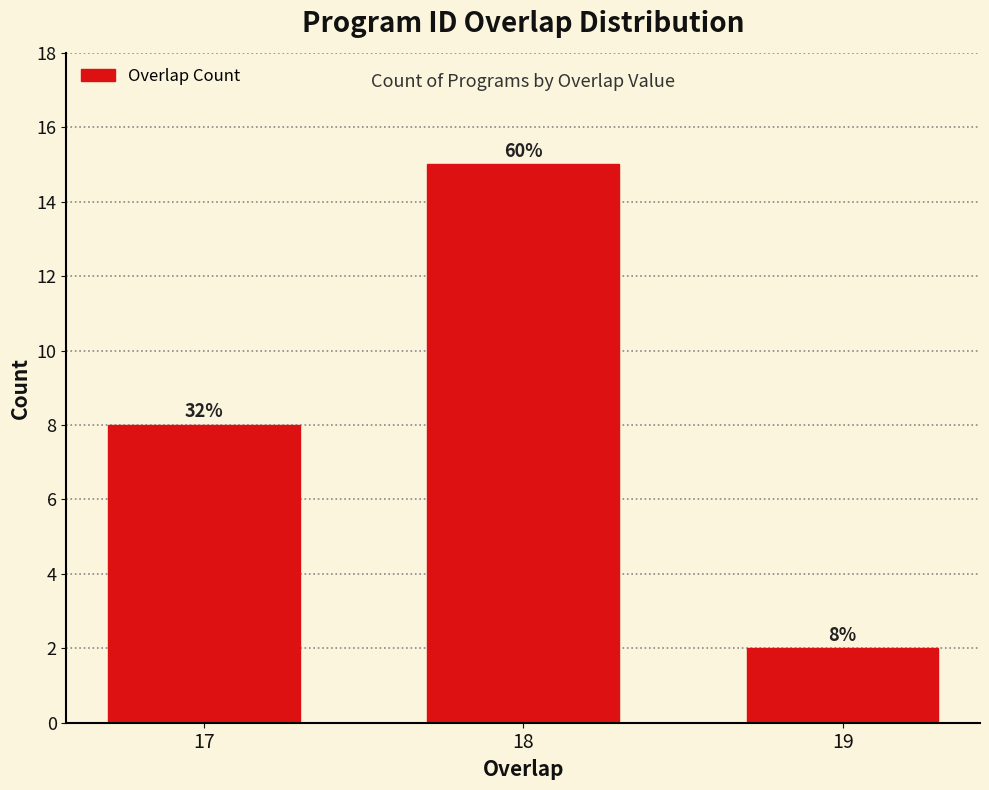

How many bars are there in total?

3